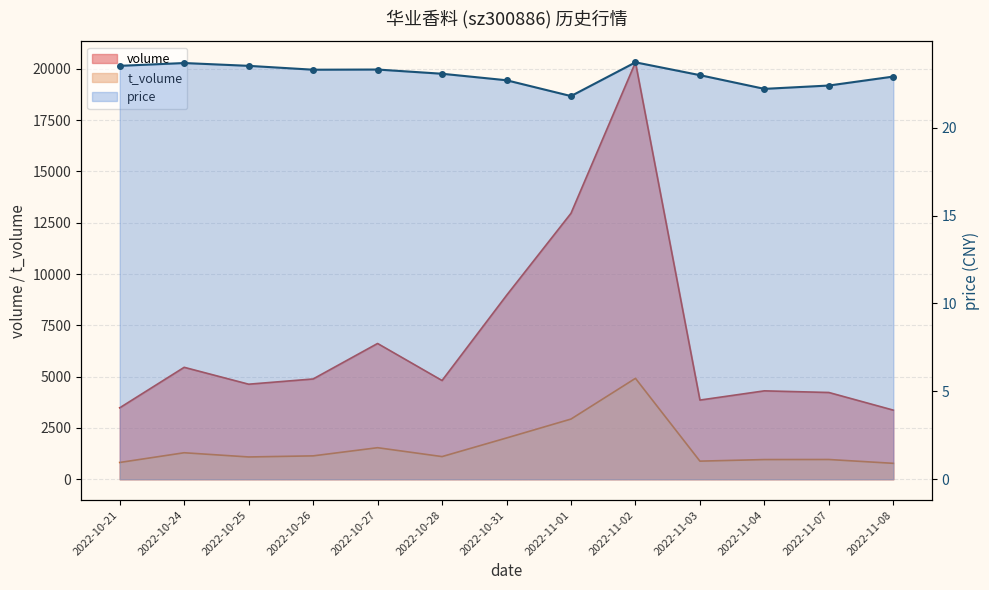

What position from the right is 2022-11-07?

2